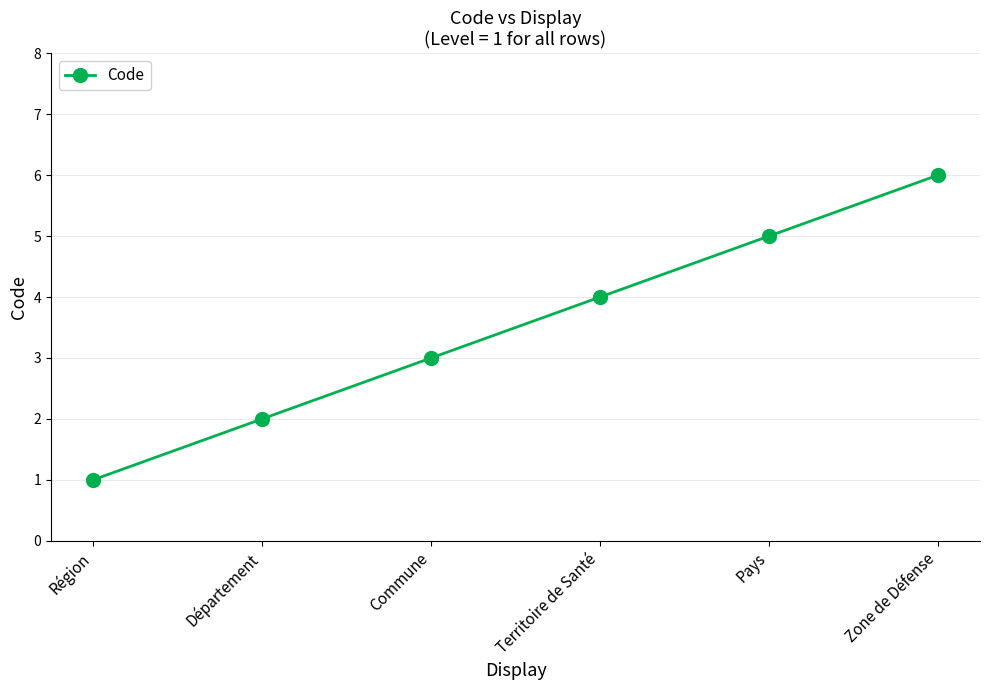

At which label is the value closest to 3?

Commune